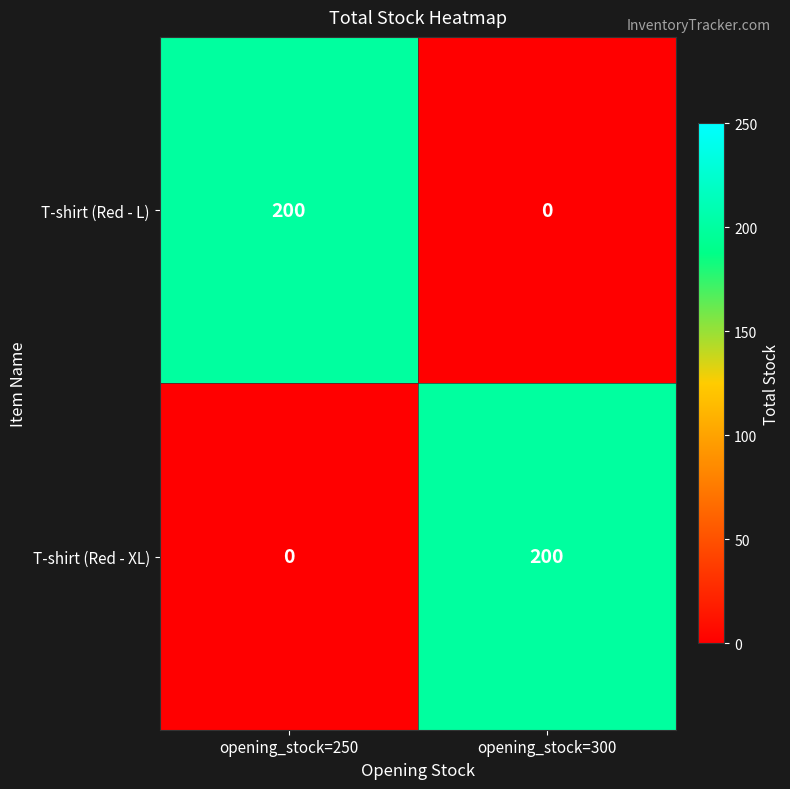

Where is T-shirt (Red - XL) nearest to the value 100?

opening_stock=250